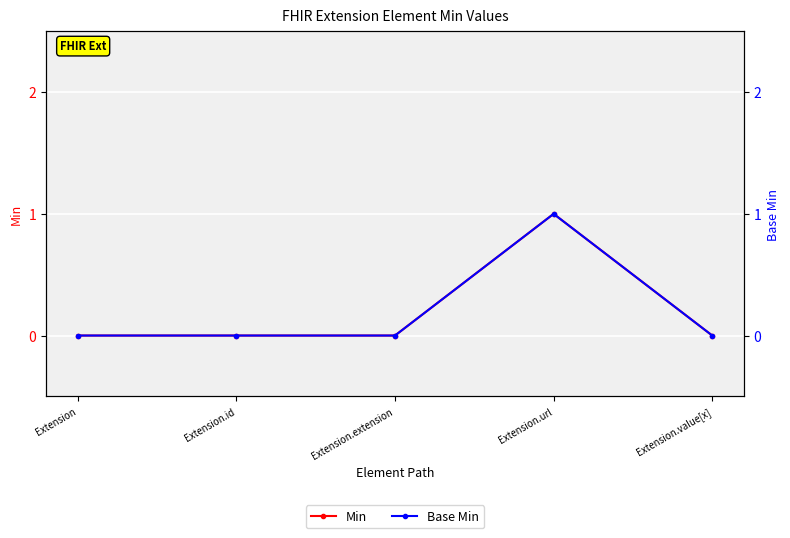

Reading left to right, what are all the values shown in this chart?

Min: Extension=0	Extension.id=0	Extension.extension=0	Extension.url=1	Extension.value[x]=0
Base Min: Extension=0	Extension.id=0	Extension.extension=0	Extension.url=1	Extension.value[x]=0